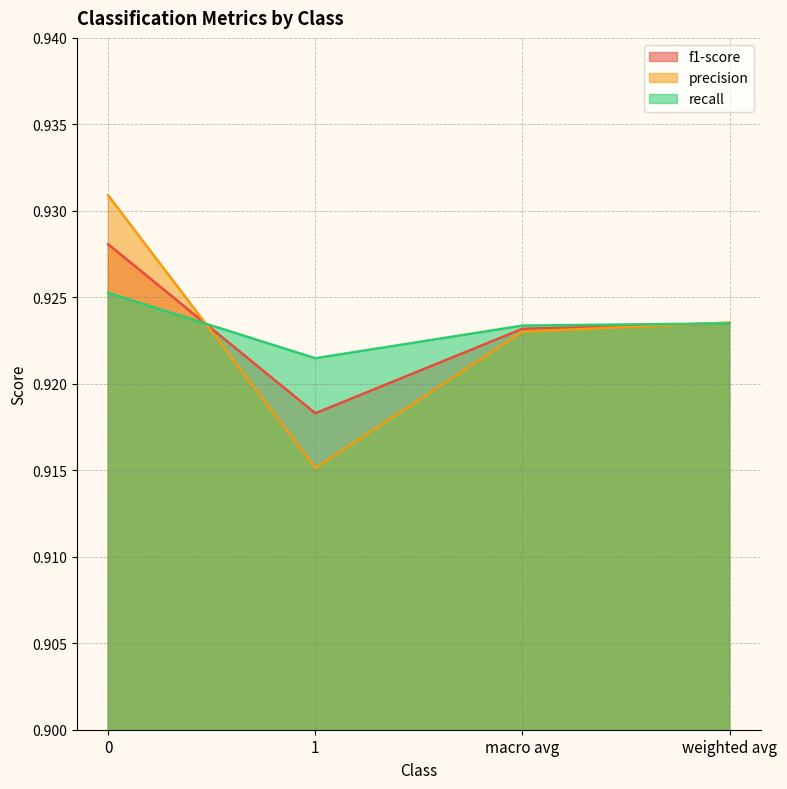

Reading left to right, extract all data points from this chart.

f1-score: 0=0.9	1=0.9	macro avg=0.9	weighted avg=0.9
precision: 0=0.9	1=0.9	macro avg=0.9	weighted avg=0.9
recall: 0=0.9	1=0.9	macro avg=0.9	weighted avg=0.9